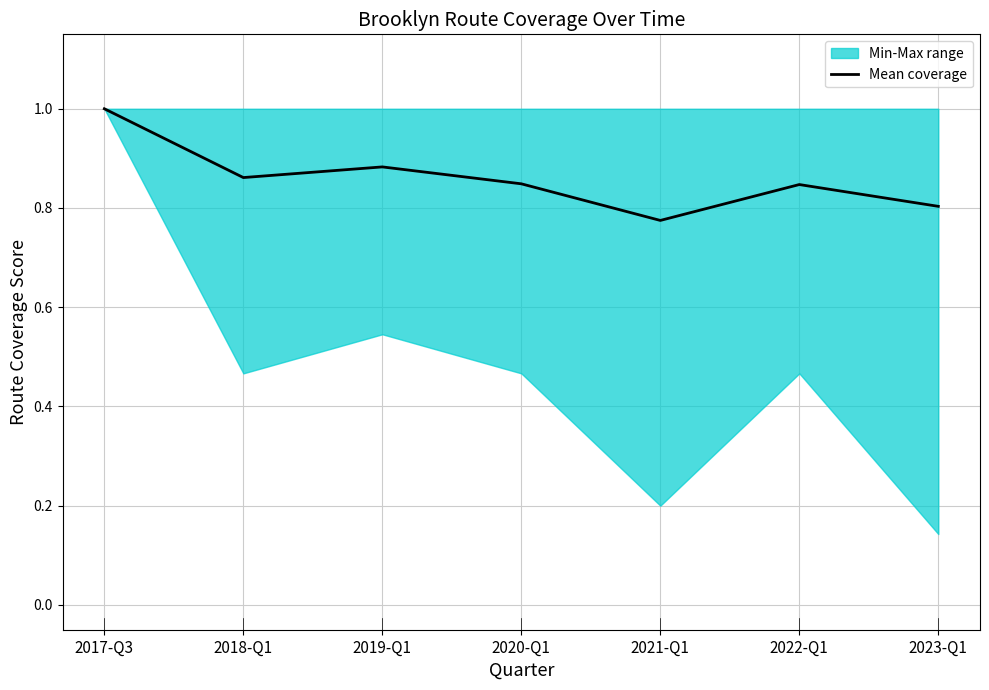

Between 2023-Q1 and 2019-Q1, which is larger?

2019-Q1